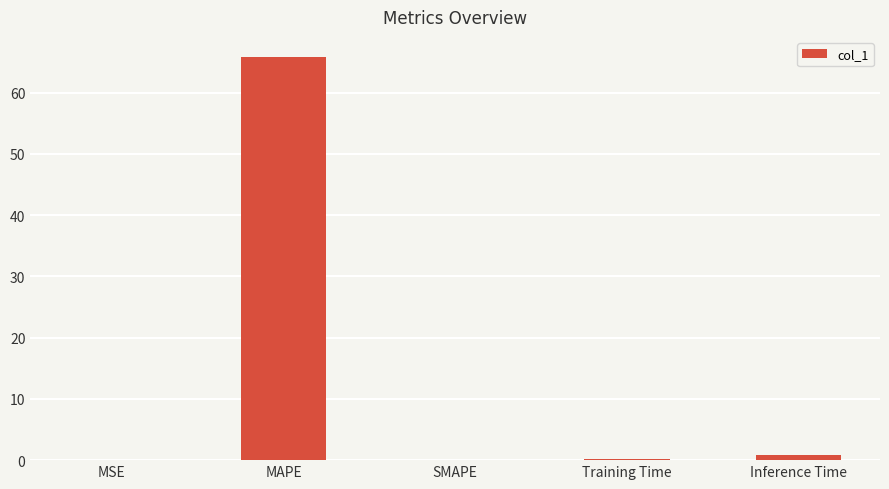

Count the number of data series in this chart.

1